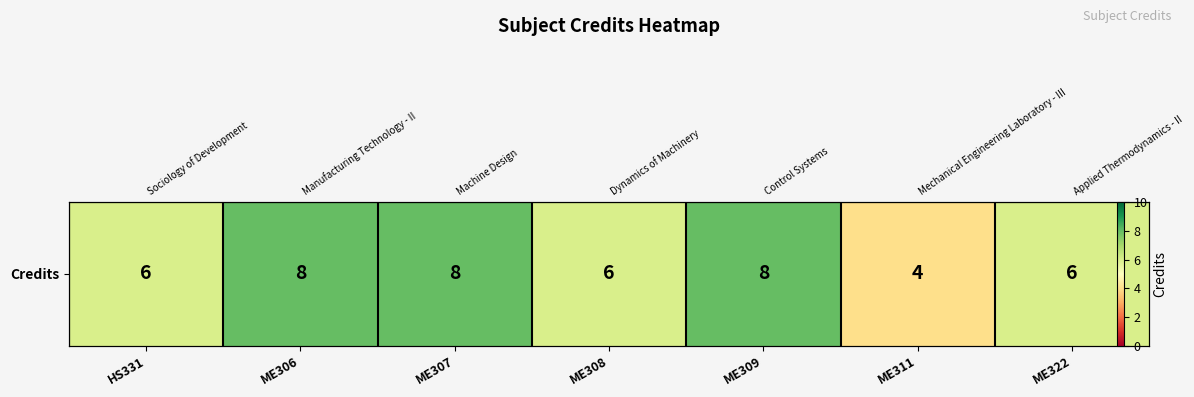

The value at ME311 is 6. True or false?

False